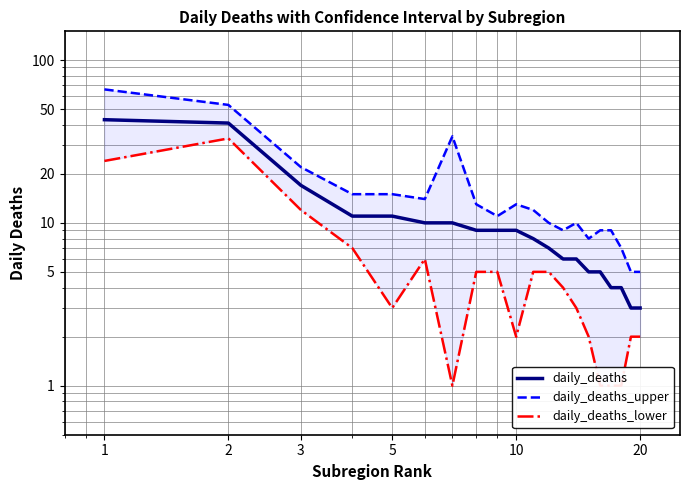

What is the difference between the maximum and minimum values in the daily_deaths_upper series?

61